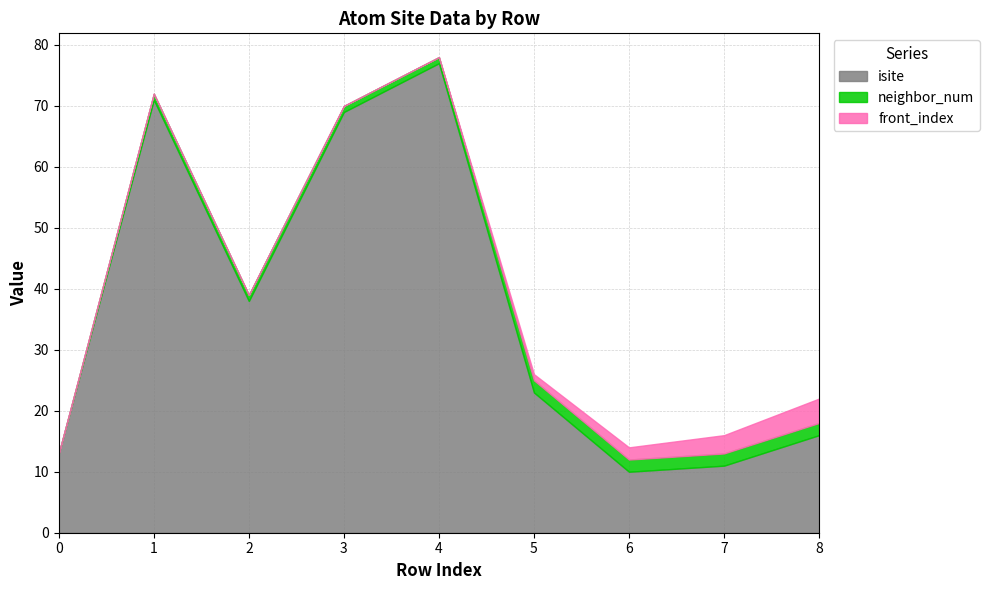

How many distinct data groups are displayed?

3